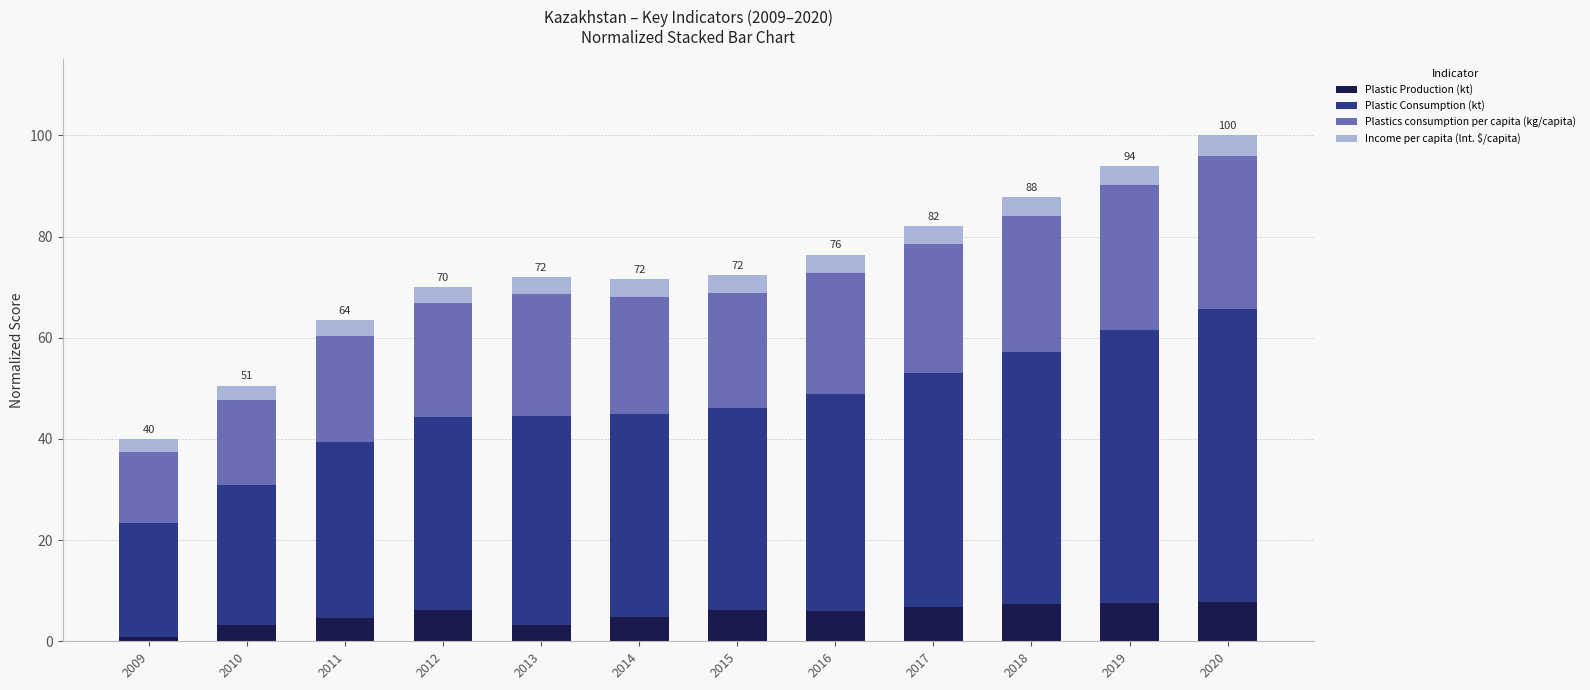

The Plastic Production (kt) series shows 4.6 at 2011. True or false?

True